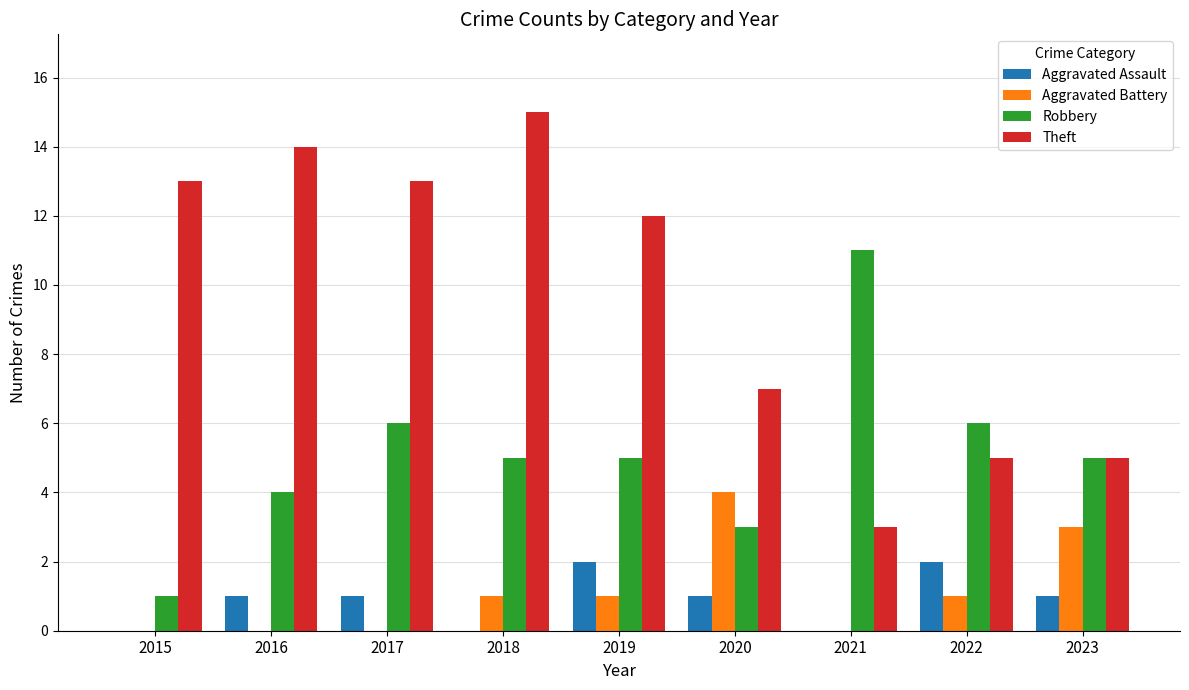

Which category has the highest value across all series?

2018